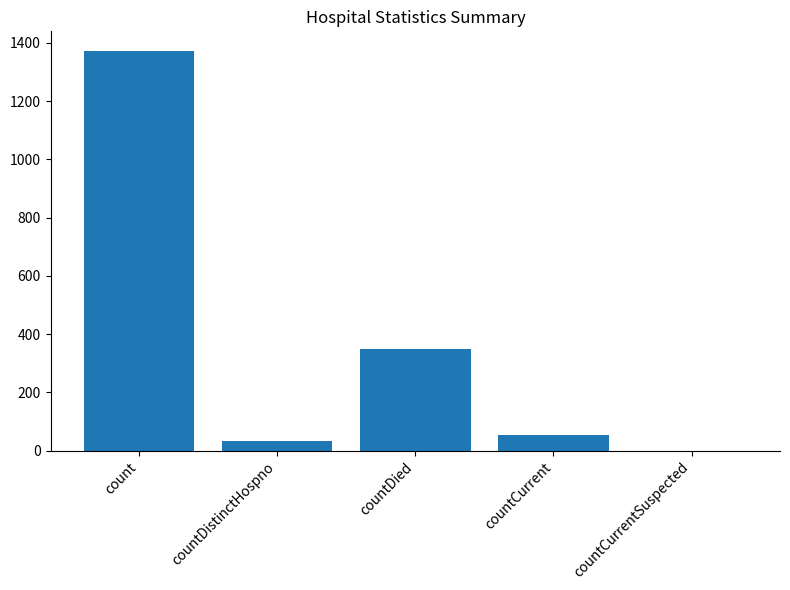

Reading left to right, transcribe all the data shown in this chart.

1371	33	349	52	0